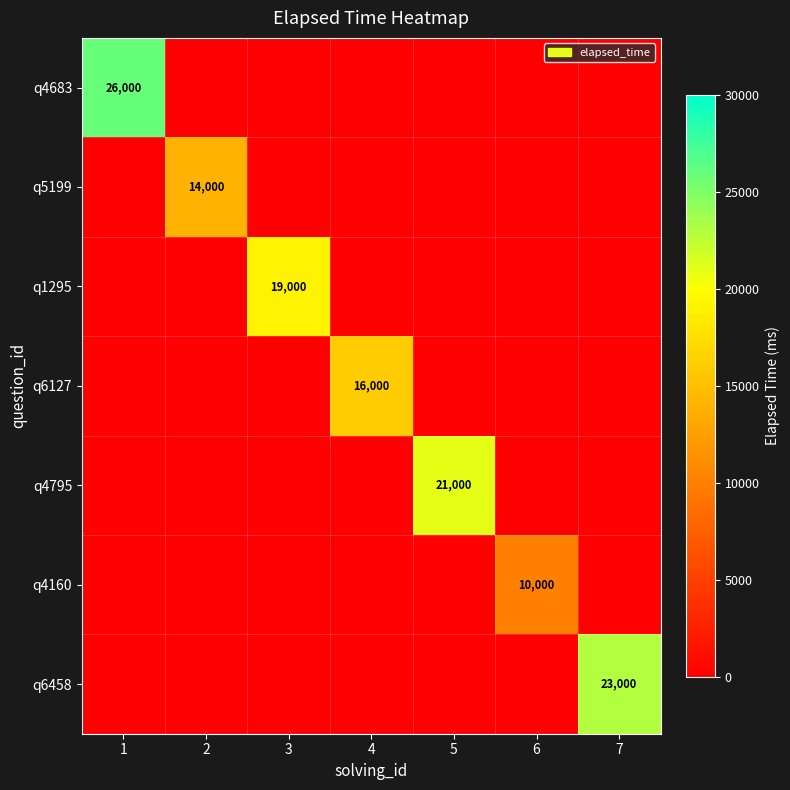

What is the total value across all series at 6?

10000